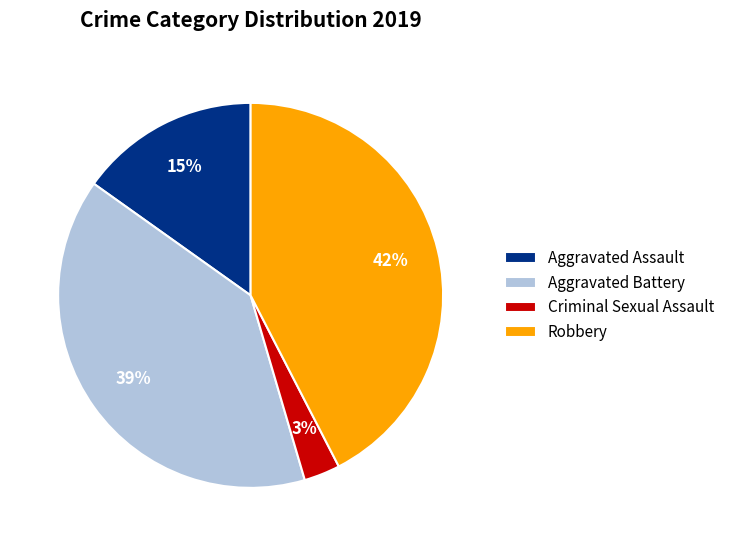

How many segments does this pie chart have?

4